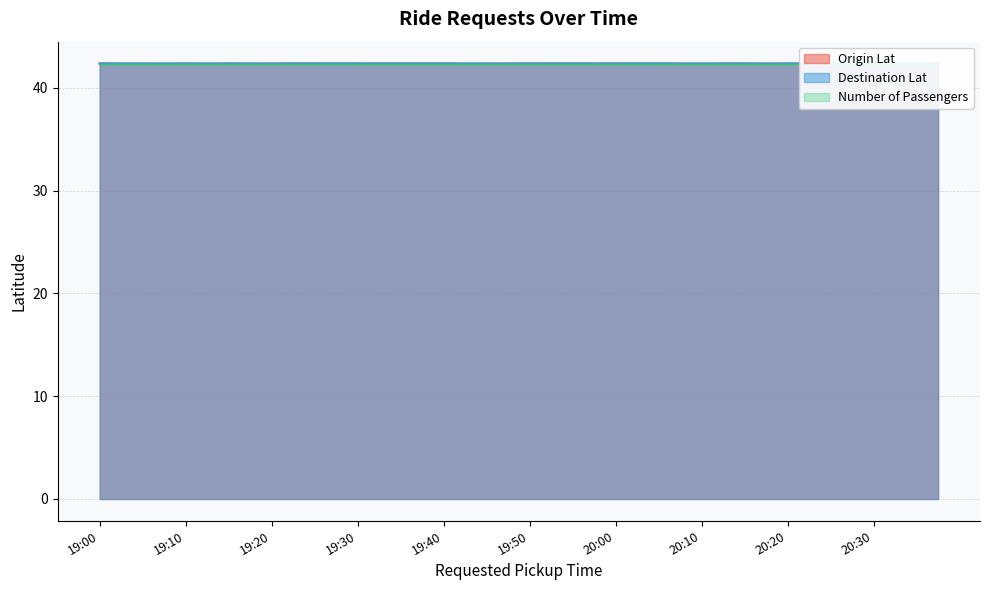

Count the Origin Lat values in the range 42 to 43.

40